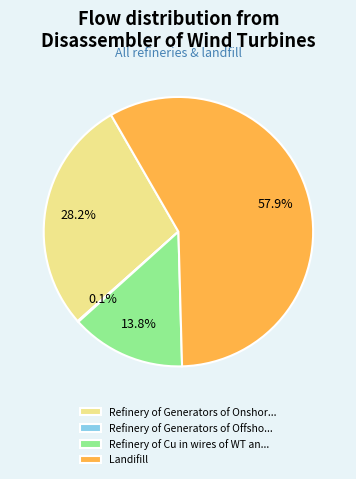

What portion of the pie excludes Refinery of Generators of Onshor...?

71.8%